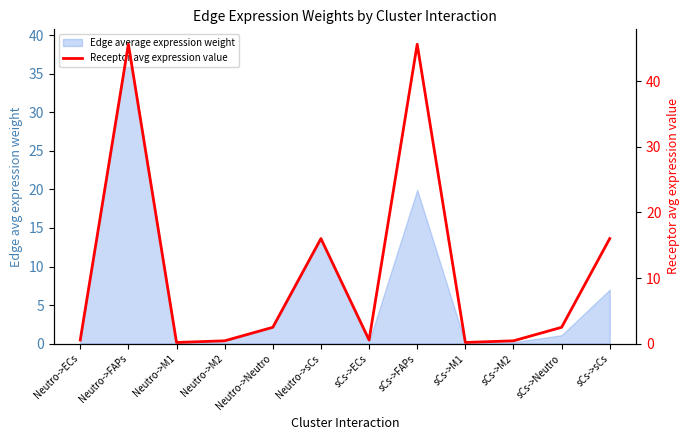

What is the smallest value displayed?

0.2